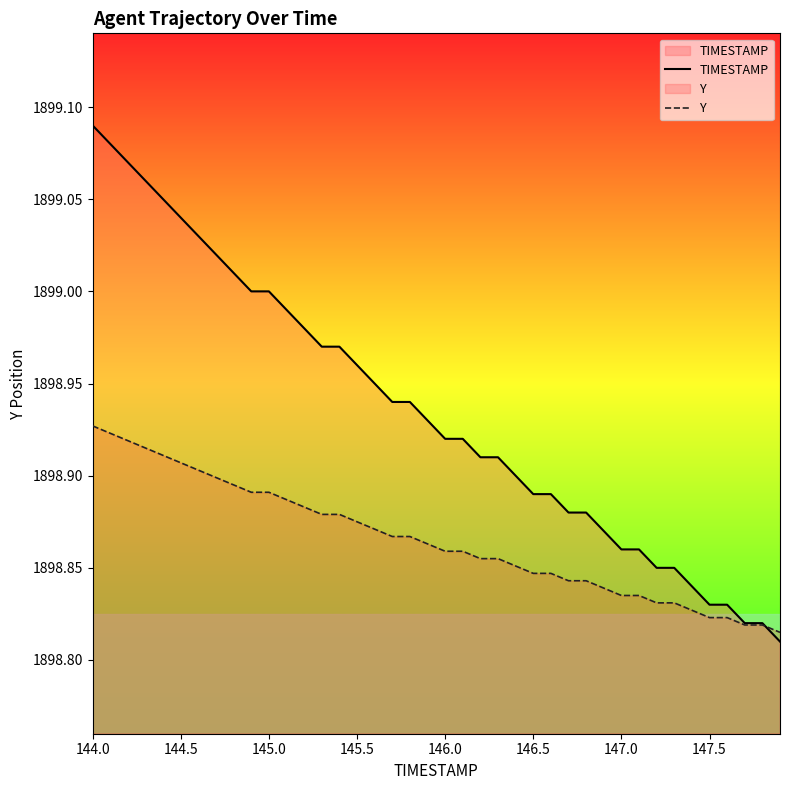

How many times do TIMESTAMP and Y cross each other?

1